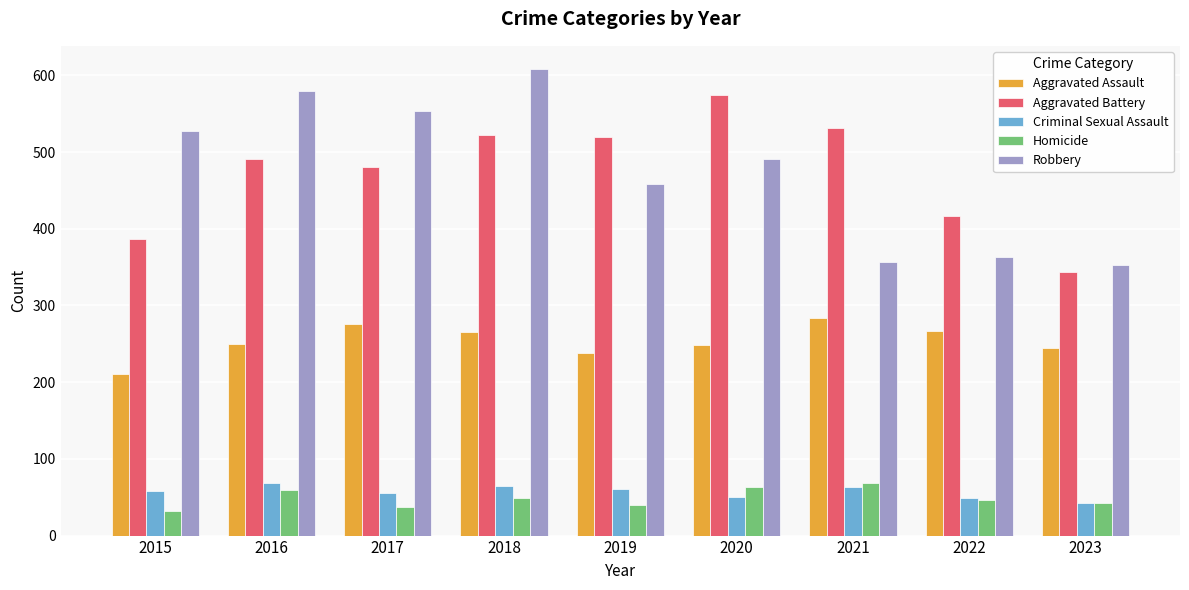

The Aggravated Battery series shows 343 at 2023. True or false?

True